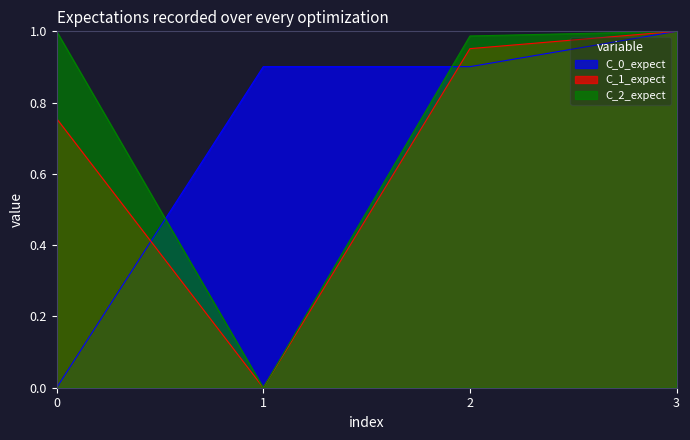

At which category is the sum across all series the highest?

3